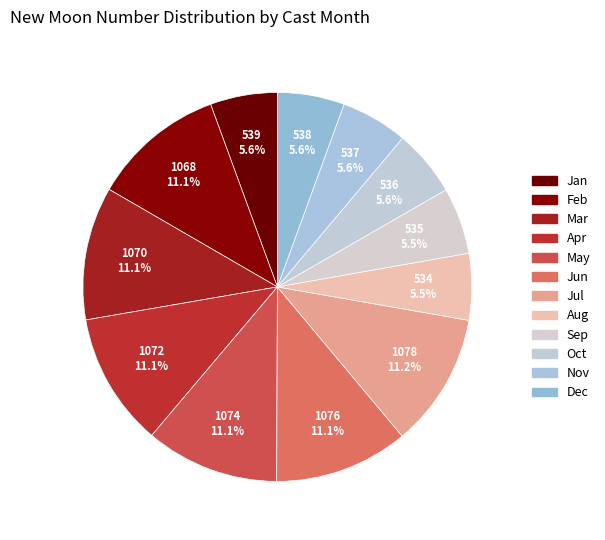

Count the number of slices in the pie.

12